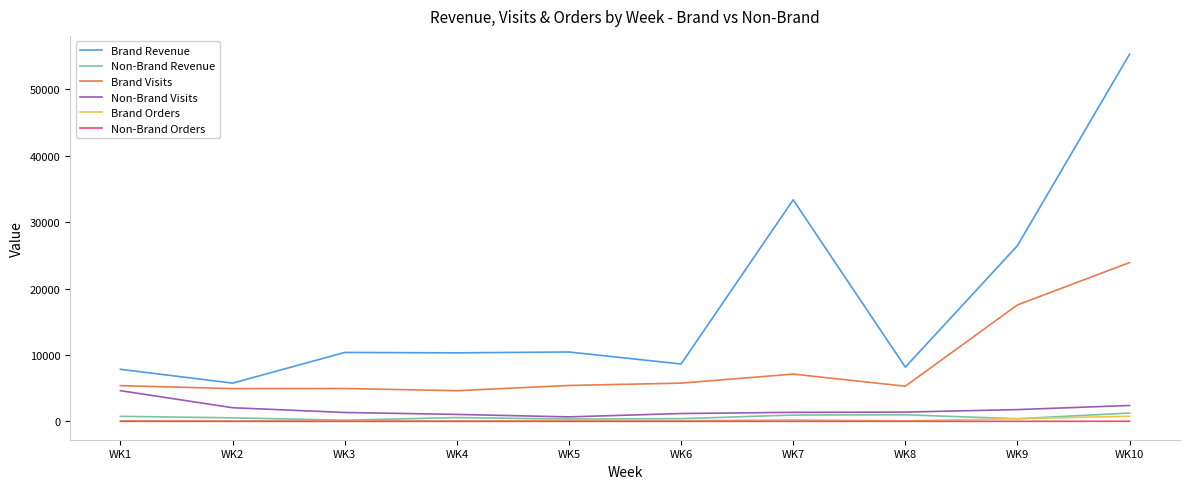

True or false: Brand Revenue and Non-Brand Orders intersect in this chart.

False